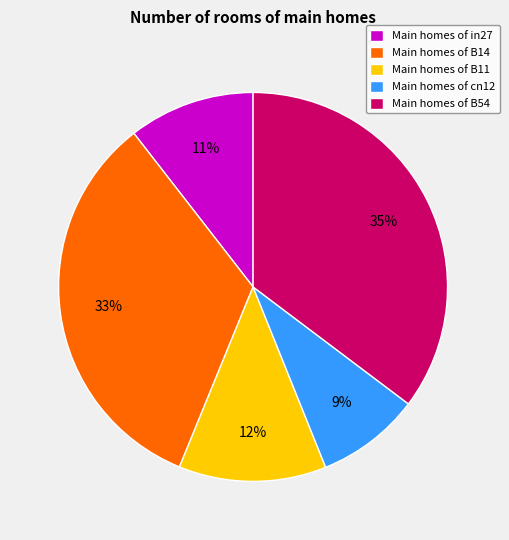

How many segments does this pie chart have?

5